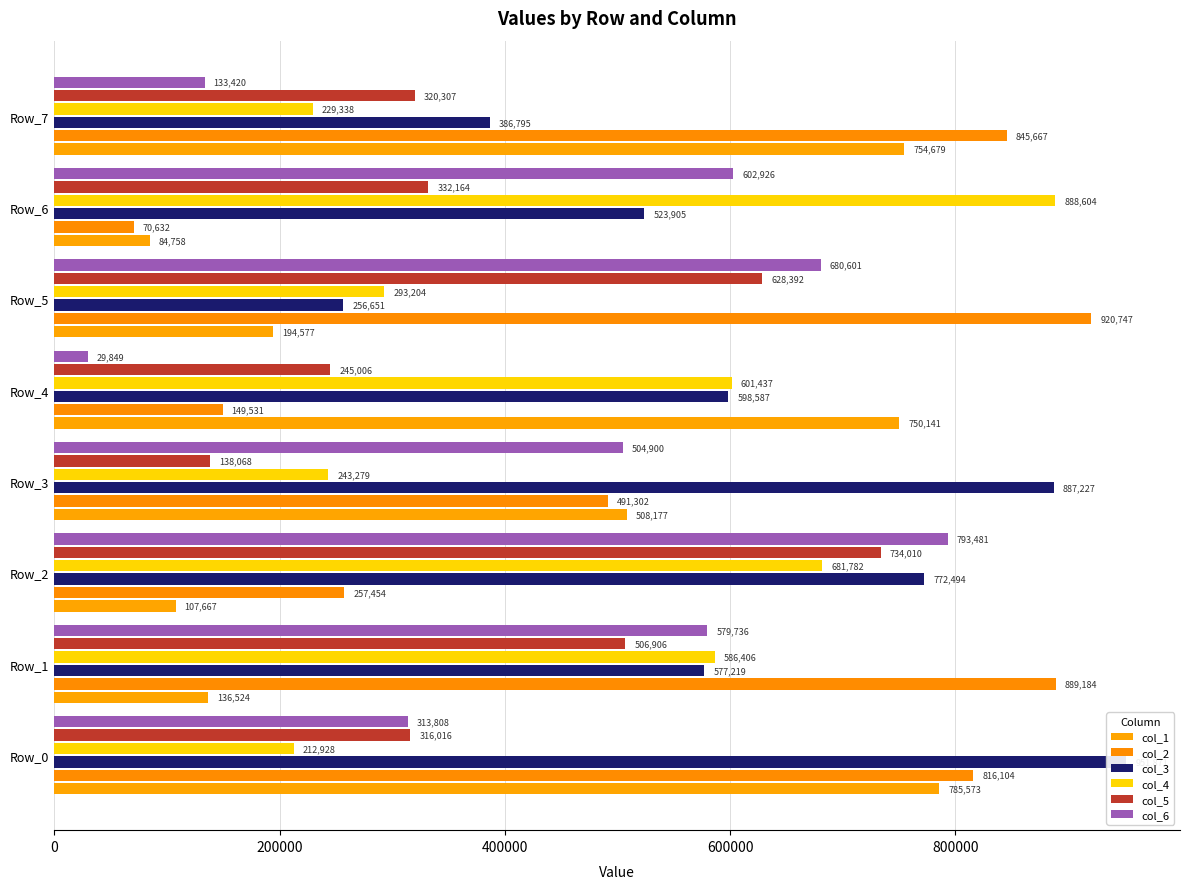

Reading left to right, list all the values displayed in this chart.

col_1: 785573	136524	107667	508177	750141	194577	84758	754679
col_2: 816104	889184	257454	491302	149531	920747	70632	845667
col_3: 951871	577219	772494	887227	598587	256651	523905	386795
col_4: 212928	586406	681782	243279	601437	293204	888604	229338
col_5: 316016	506906	734010	138068	245006	628392	332164	320307
col_6: 313808	579736	793481	504900	29849	680601	602926	133420